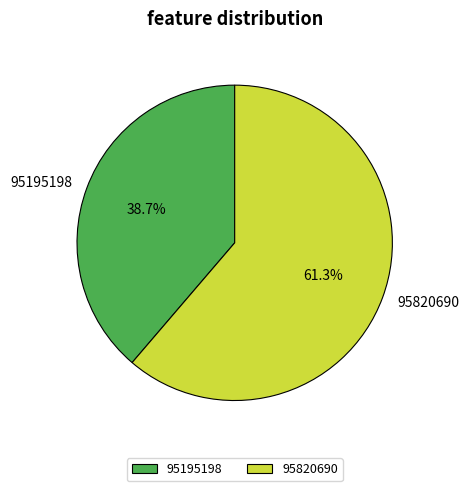

Does 95195198 account for over 50% of the chart?

No